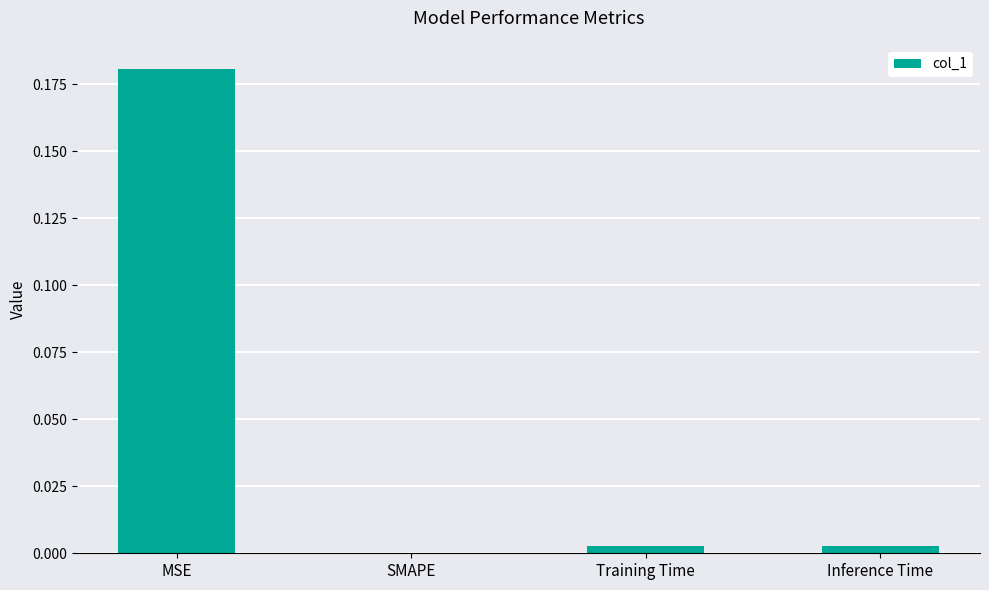

The value at Training Time is 0.0. True or false?

True